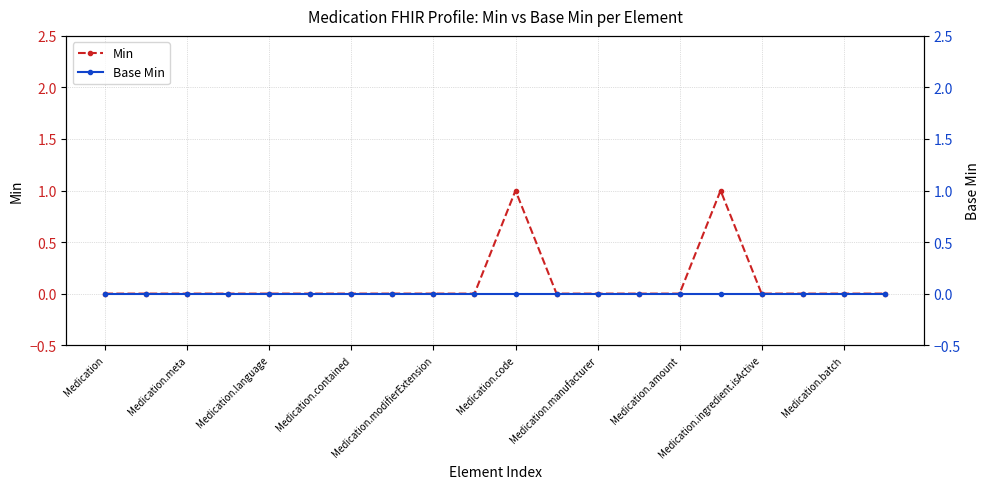

Rank the series by their maximum value, from highest to lowest.

Min, Base Min